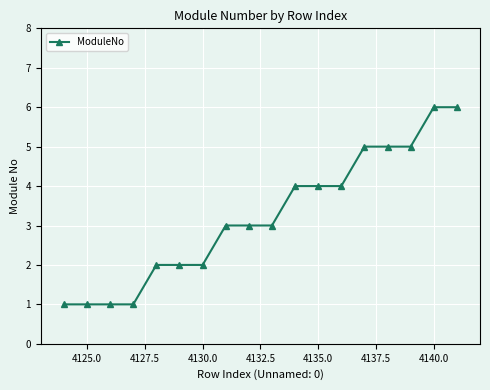

What is the average value?

3